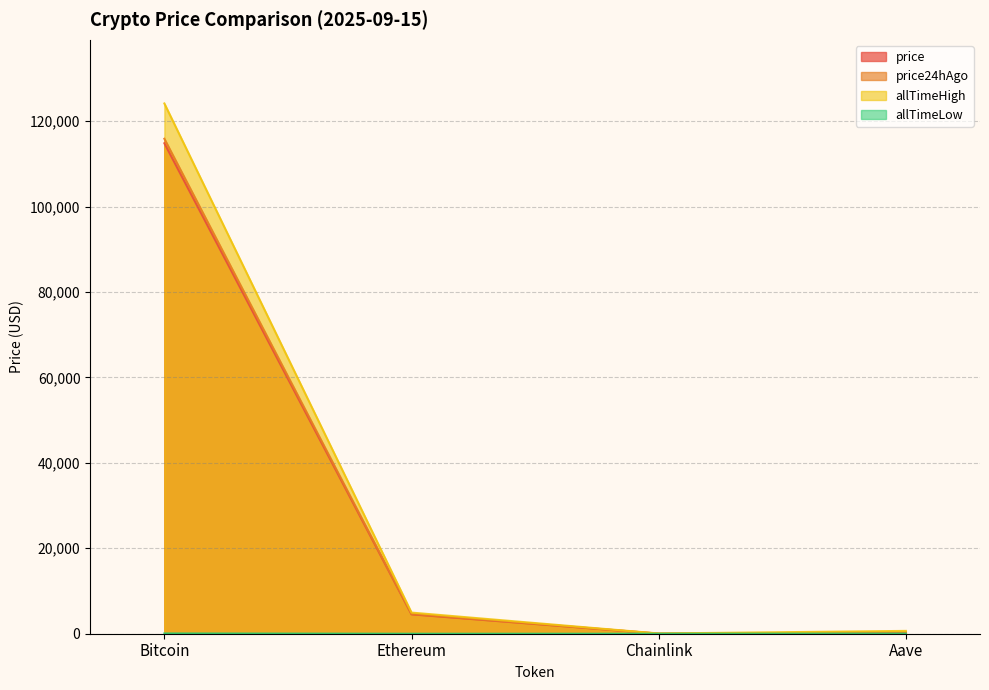

Count the number of categories in the chart.

4